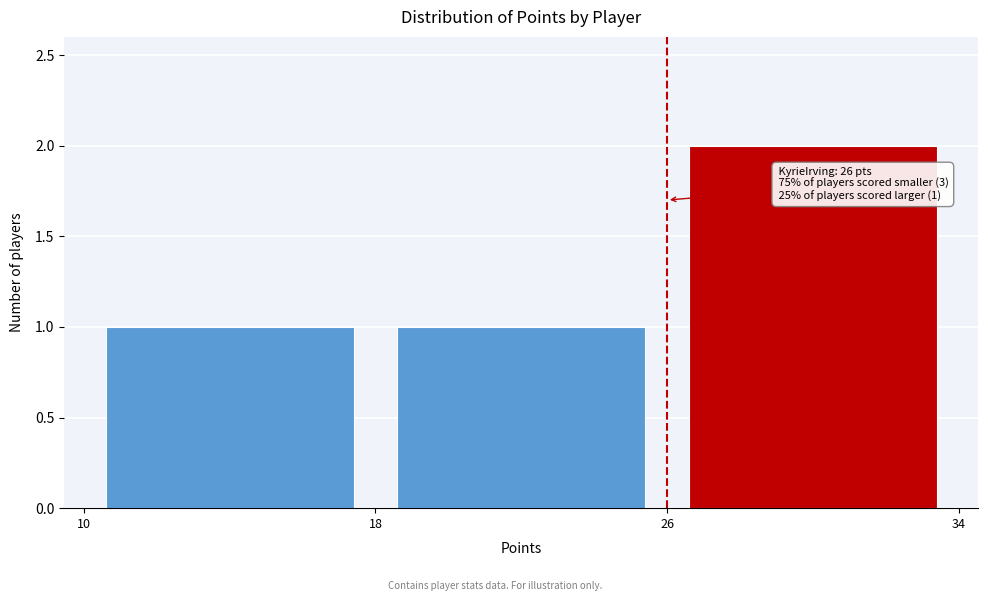

Which range on the x-axis has the tallest bar?

26 to 34